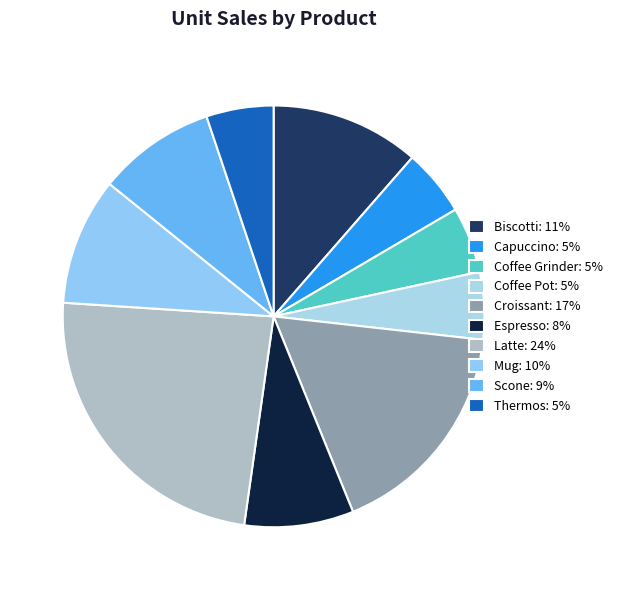

To the nearest percent, what portion does Mug represent?

10%